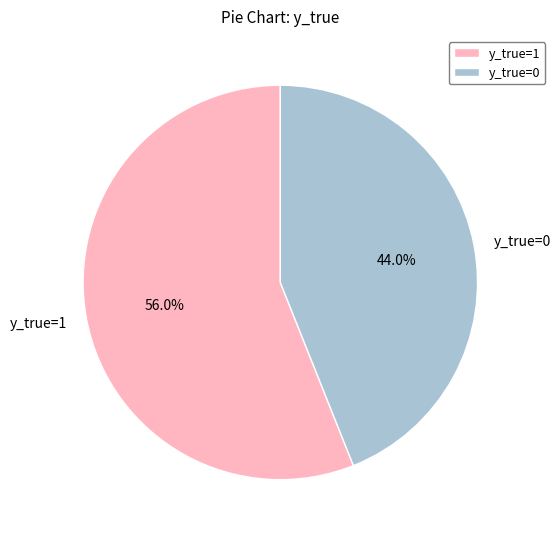

Rank the categories by value from lowest to highest.

y_true=0, y_true=1